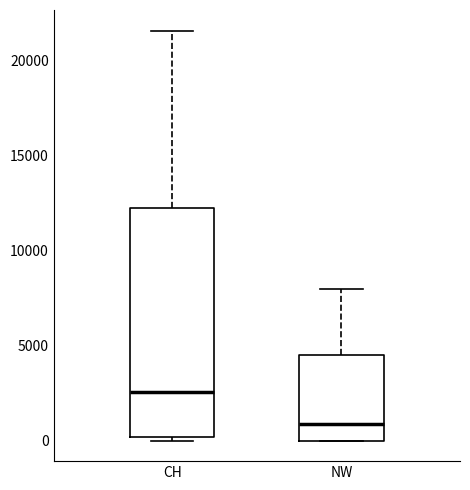

Comparing the boxes themselves (not the whiskers), which one is the tallest?

CH